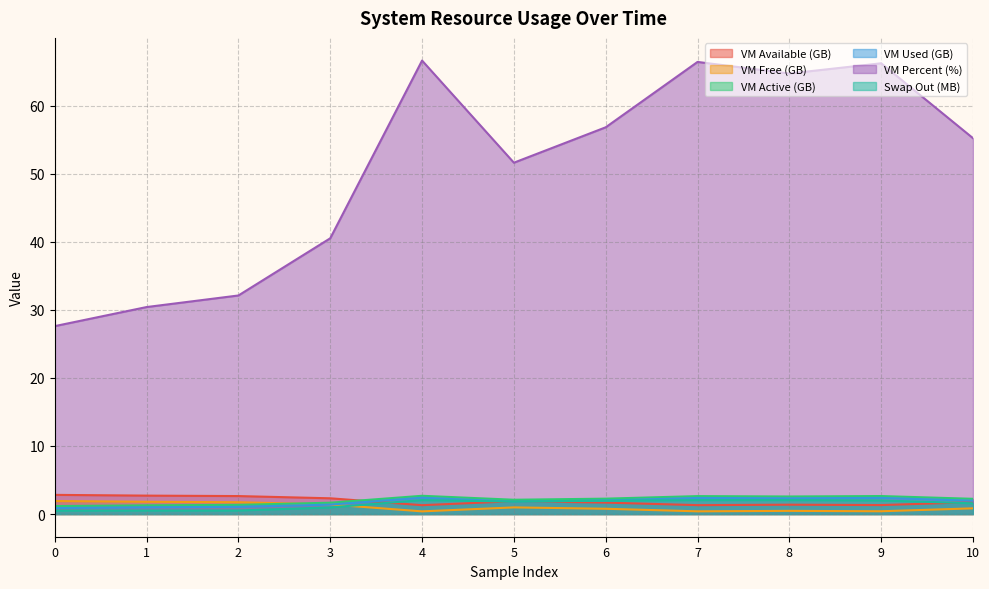

What is the minimum value shown in the chart?

0.4